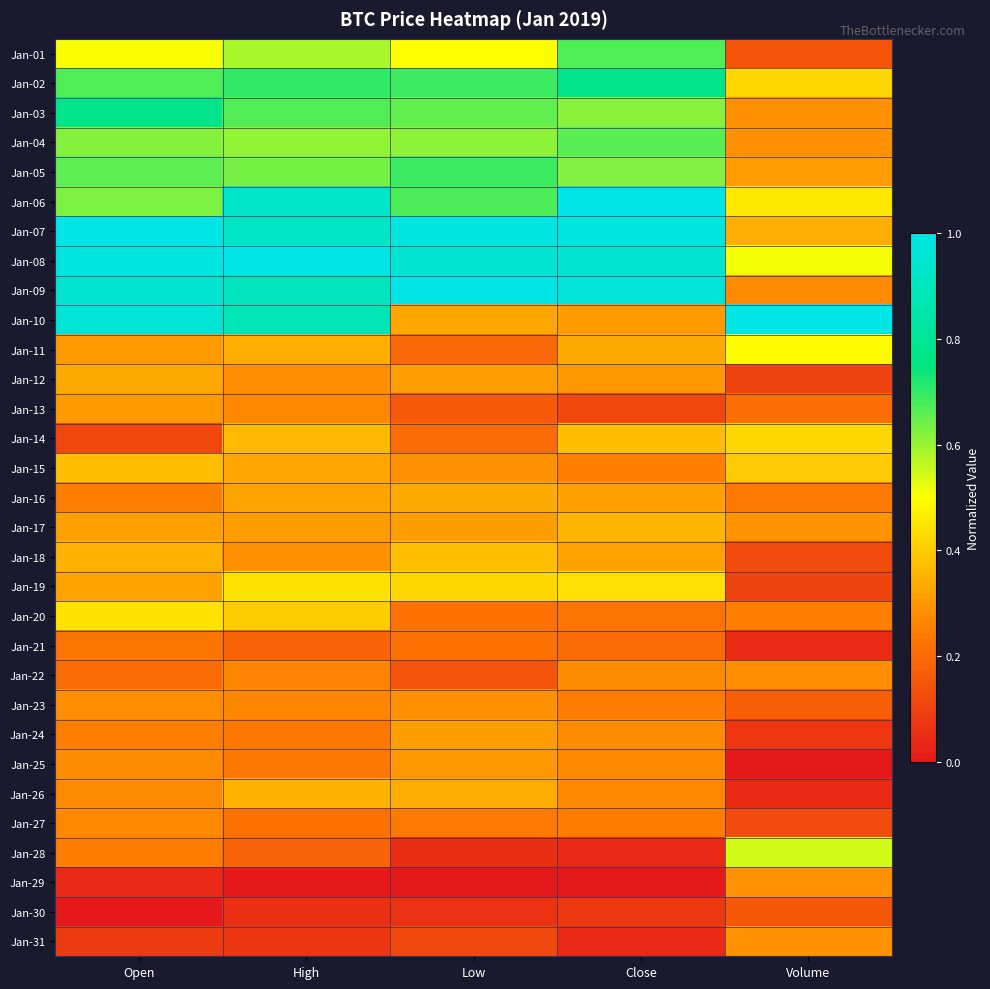

Which series changed the most between High and Close?

Jan-10